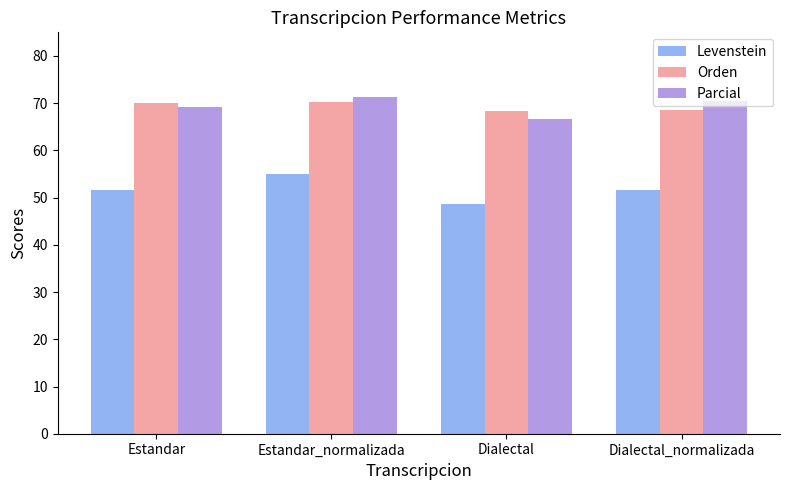

What is the sum of all Levenstein values?

206.8